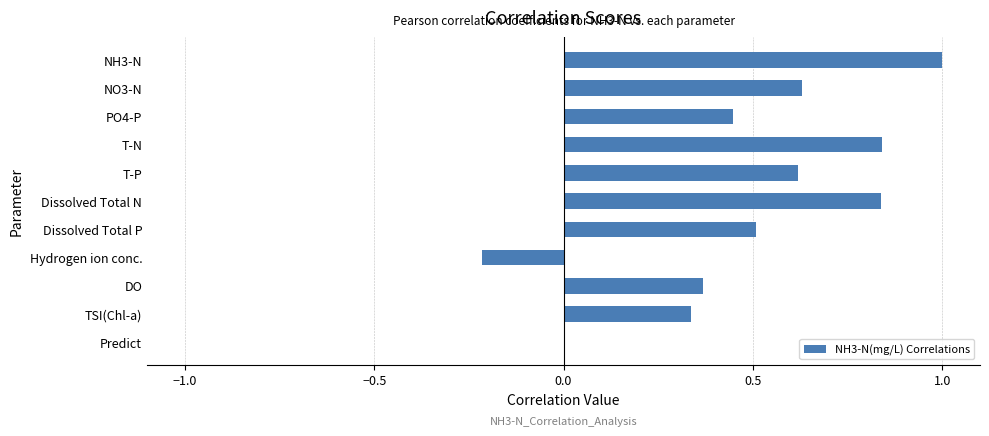

What is the average value?

0.5